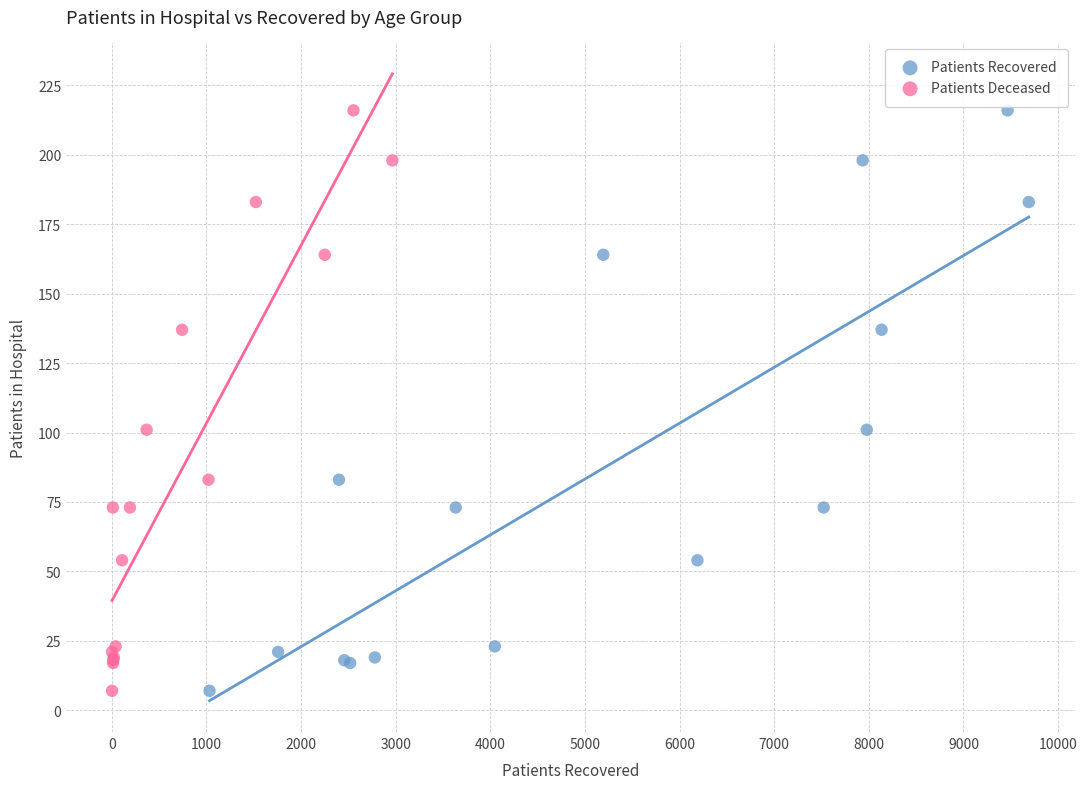

What are all the series names shown in the legend?

Patients Recovered, Patients Deceased